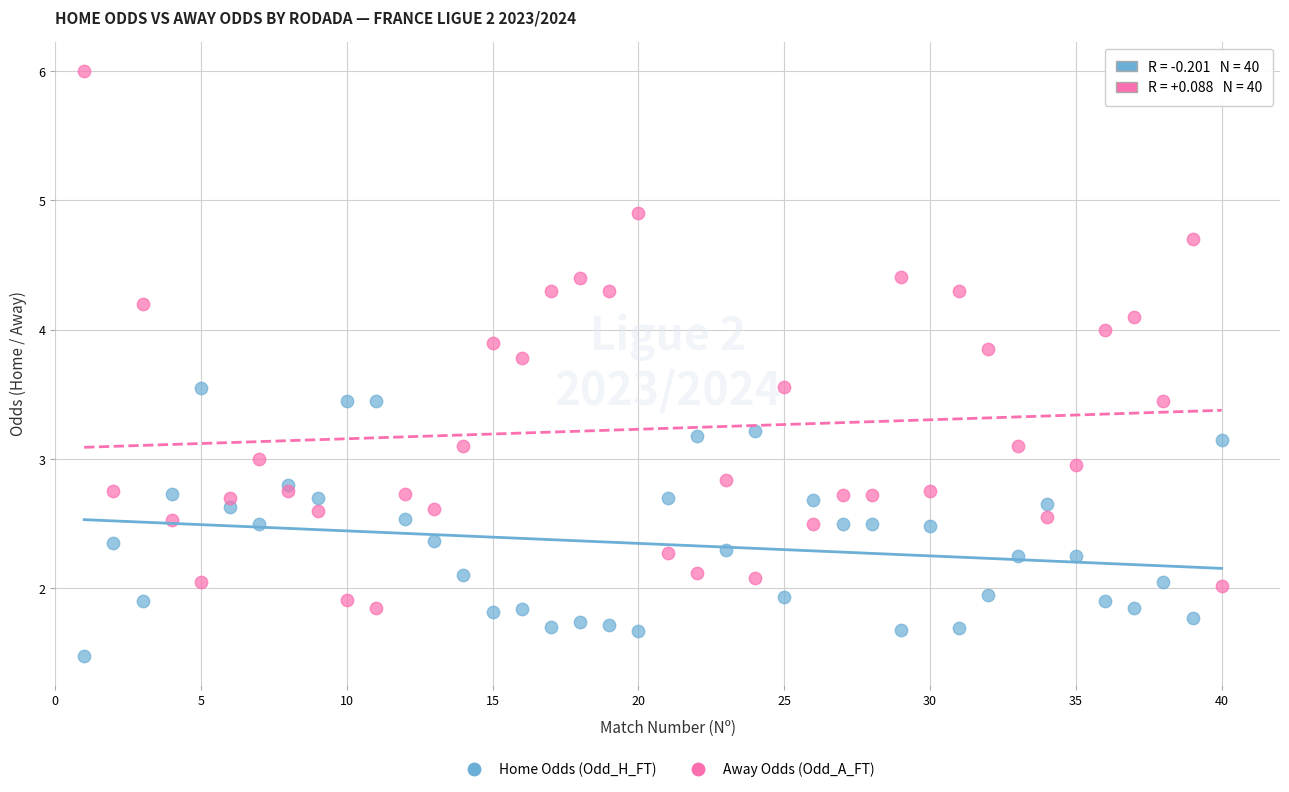

Which series contains the lowest Y value?

Home Odds (Odd_H_FT)